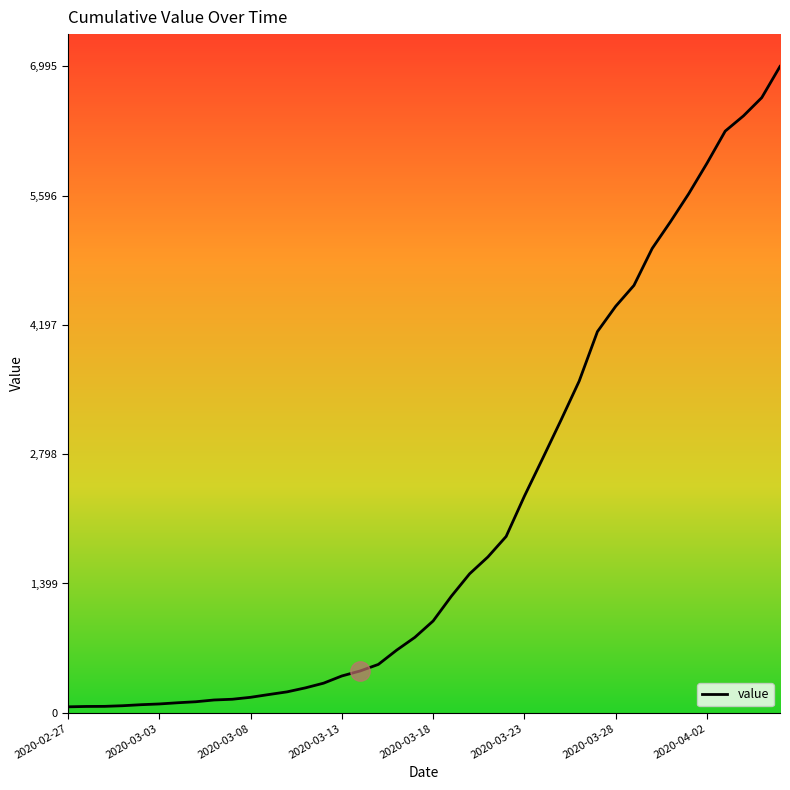

What is the maximum value shown in the chart?

6995